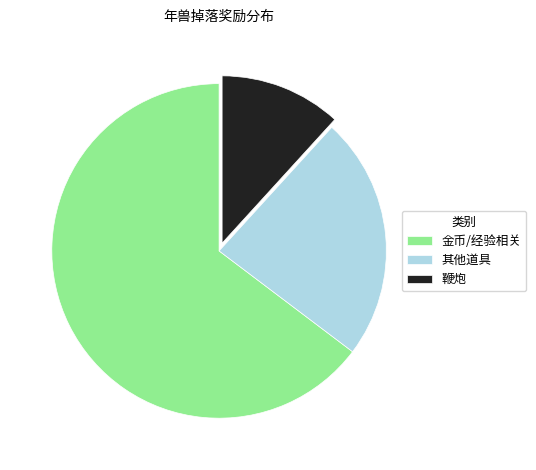

Which slice is the largest?

金币/经验相关